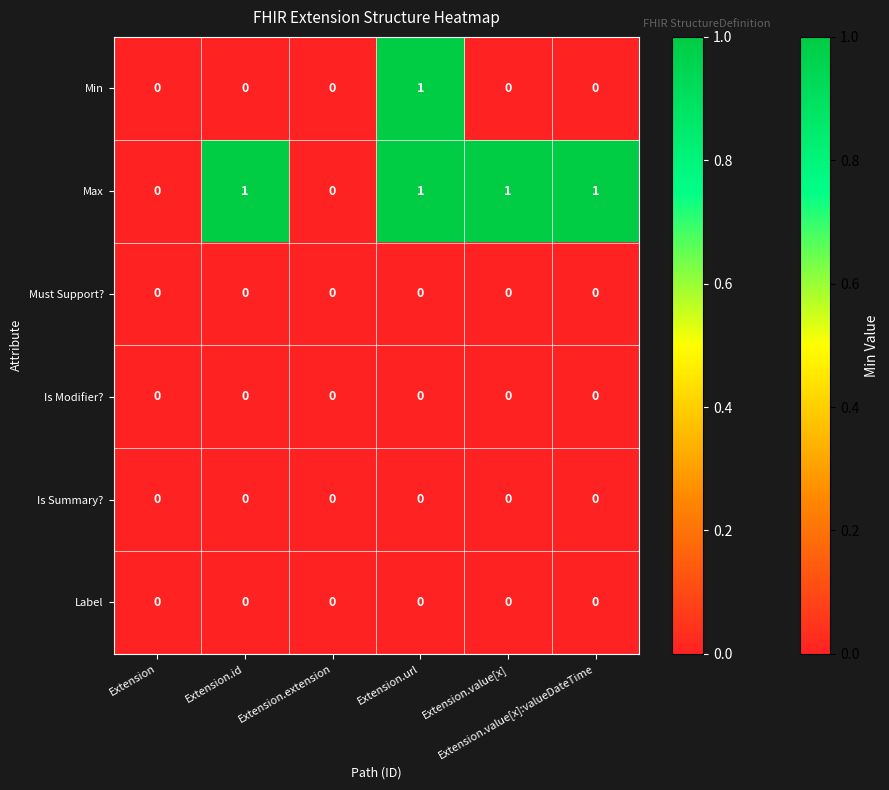

At which category is the sum across all series the highest?

Extension.url